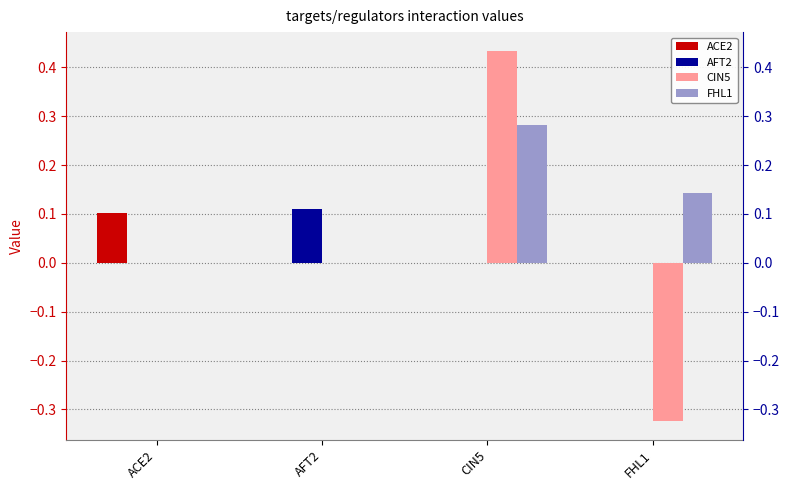

Rank the categories by FHL1 value from highest to lowest.

CIN5, FHL1, ACE2, AFT2